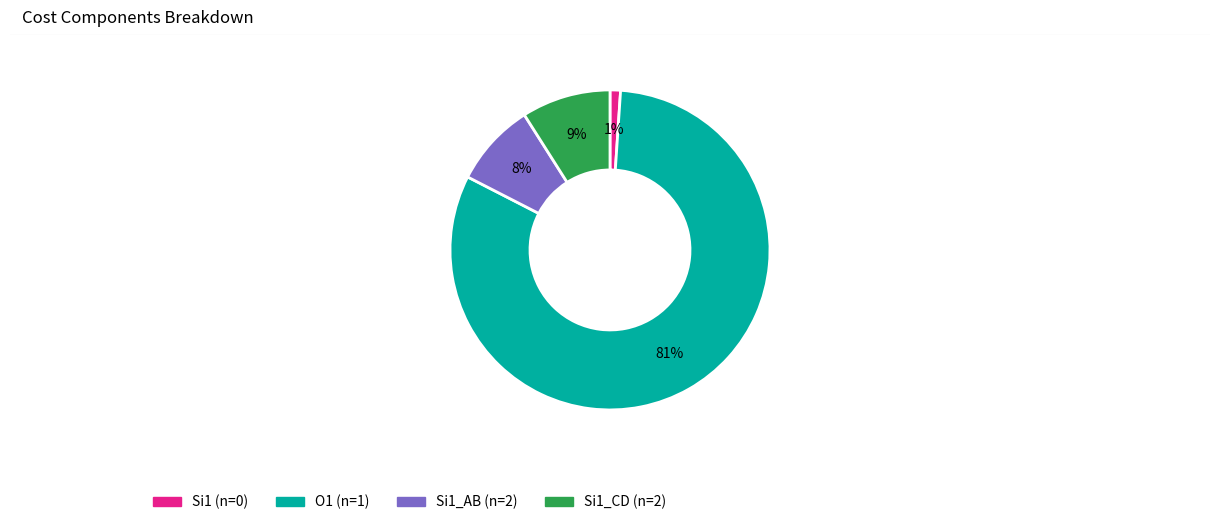

To the nearest percent, what is the average slice percentage?

25%